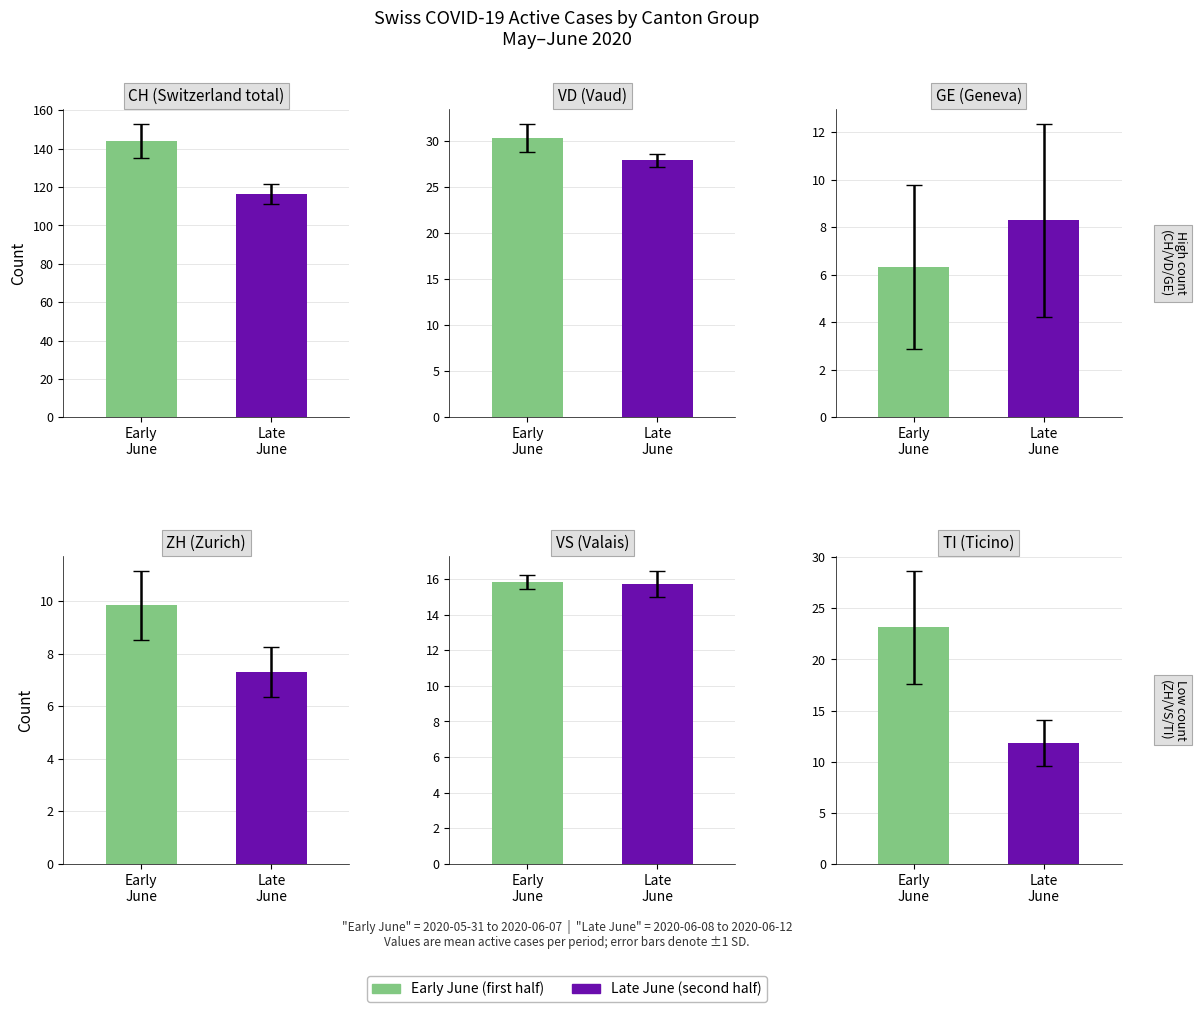

What is the minimum value for GE?

6.3